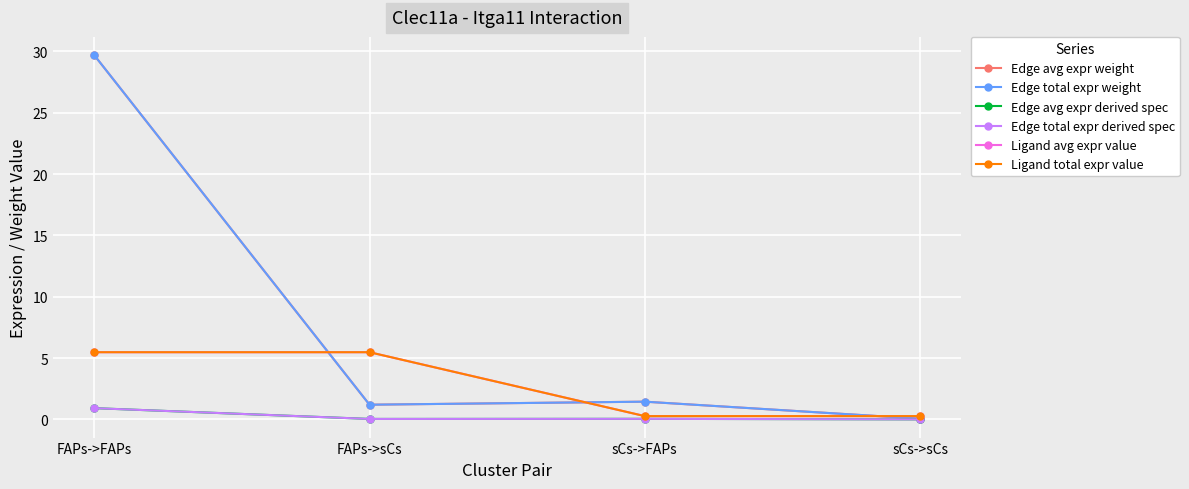

What is the sum of all Edge total expr weight values?

32.4